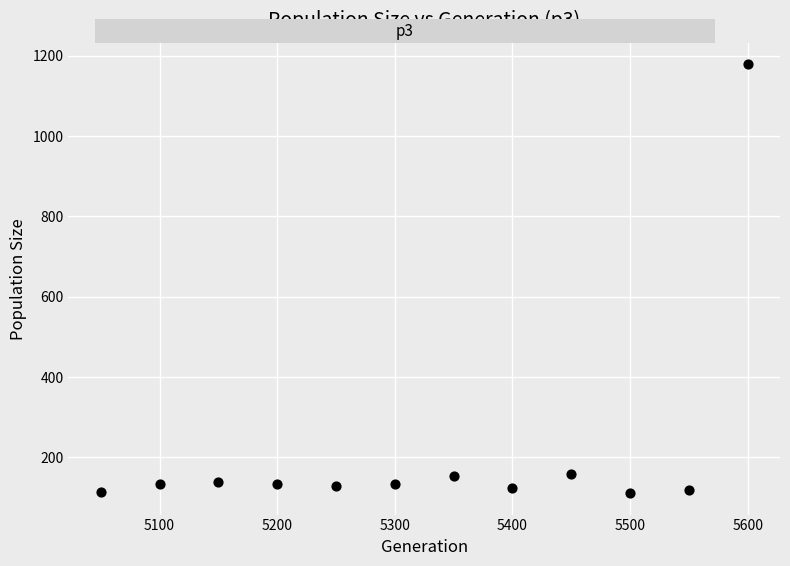

What is the average X value?

5325